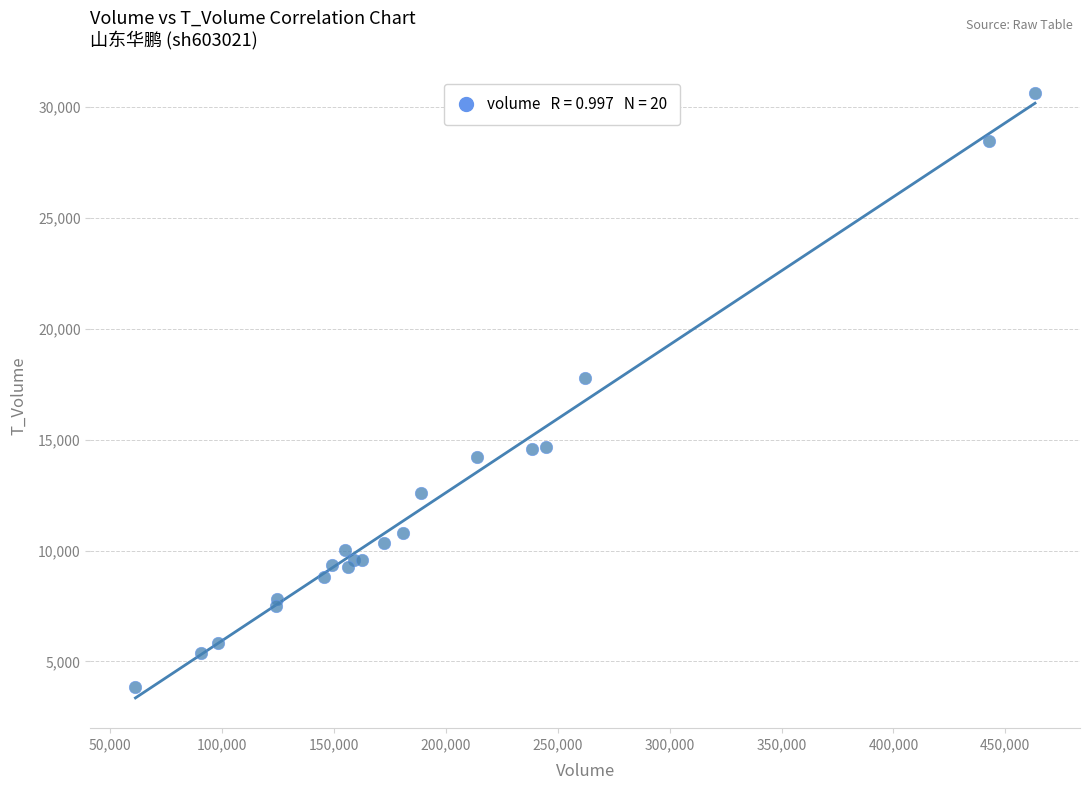

What Y value in the scatter plot is closest to 17241?

17784